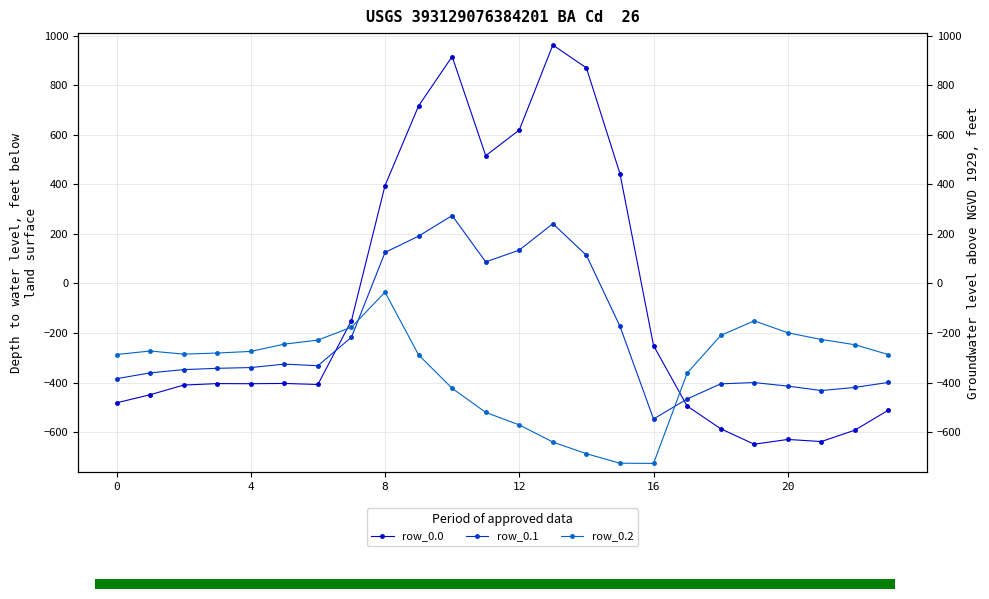

What is the spread (max minus min) of values at 10?

1339.7